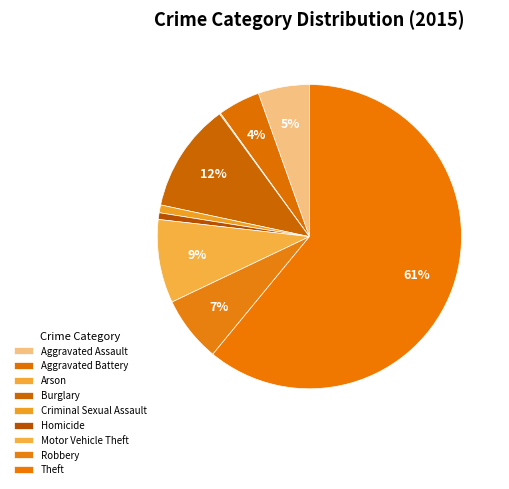

What is the ratio of the value at Aggravated Assault to the value at Theft?

0.1